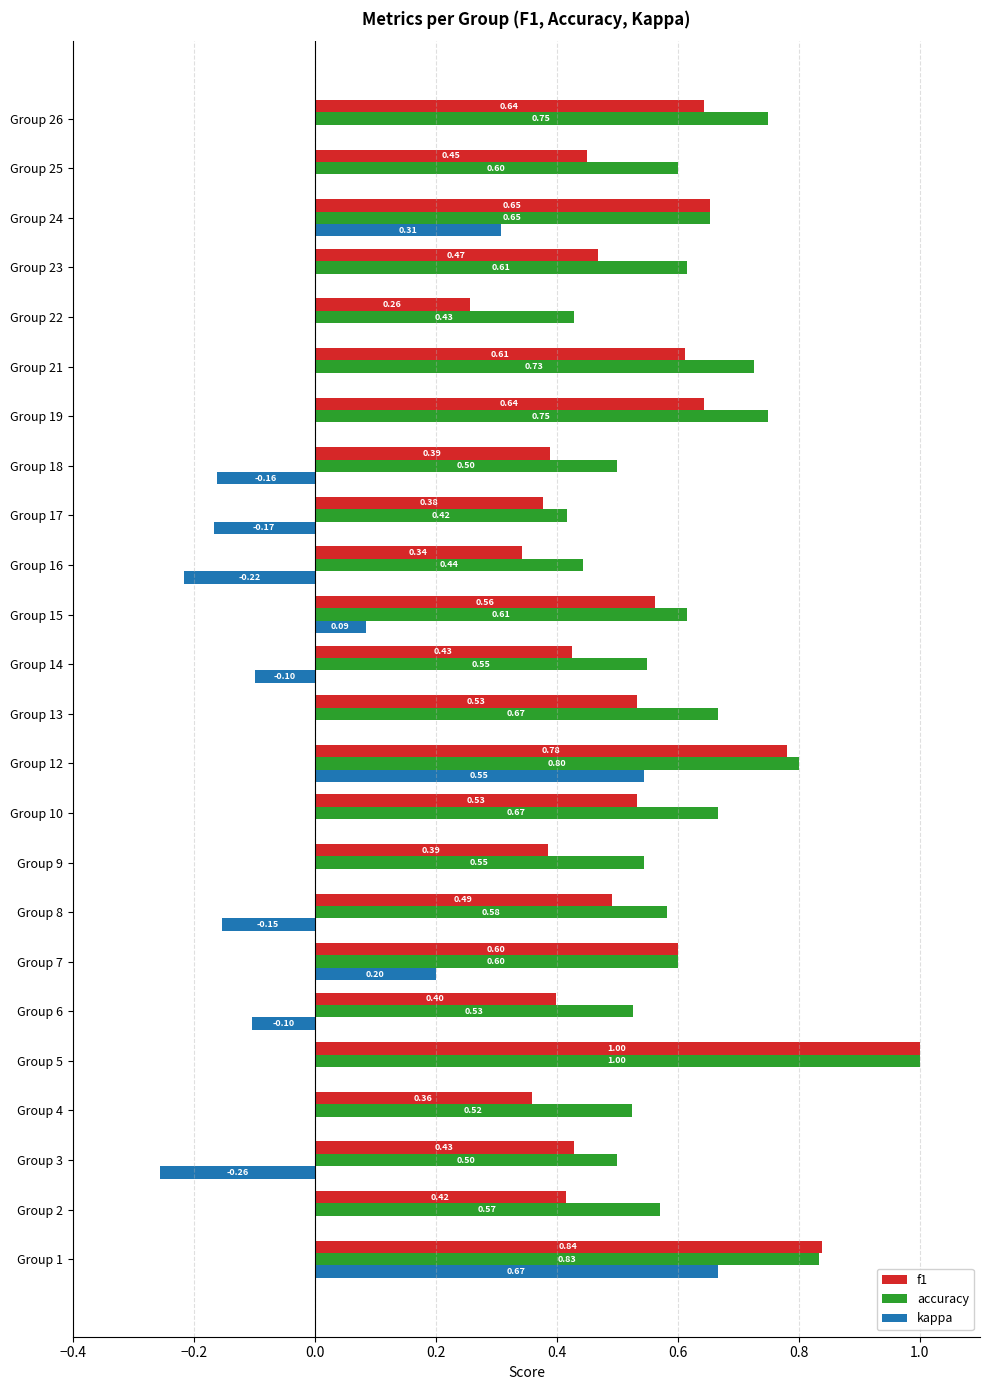

Is the value of f1 at Group 6 greater than the value of accuracy at Group 2?

No